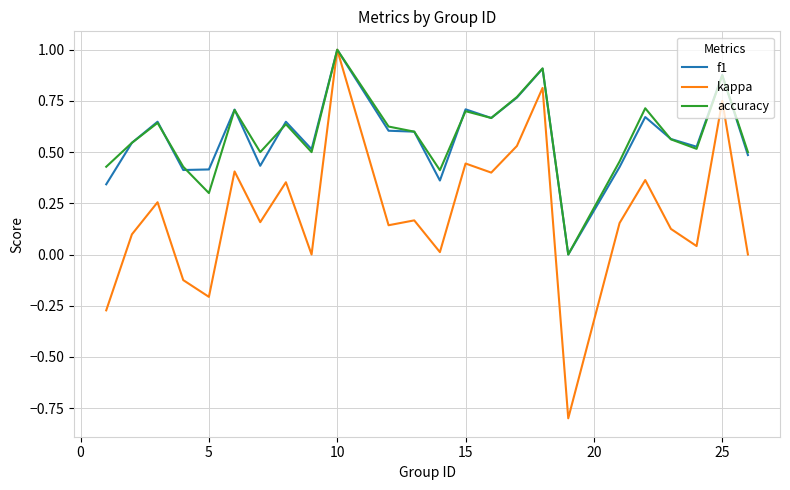

How many positive values does the f1 series have?

23